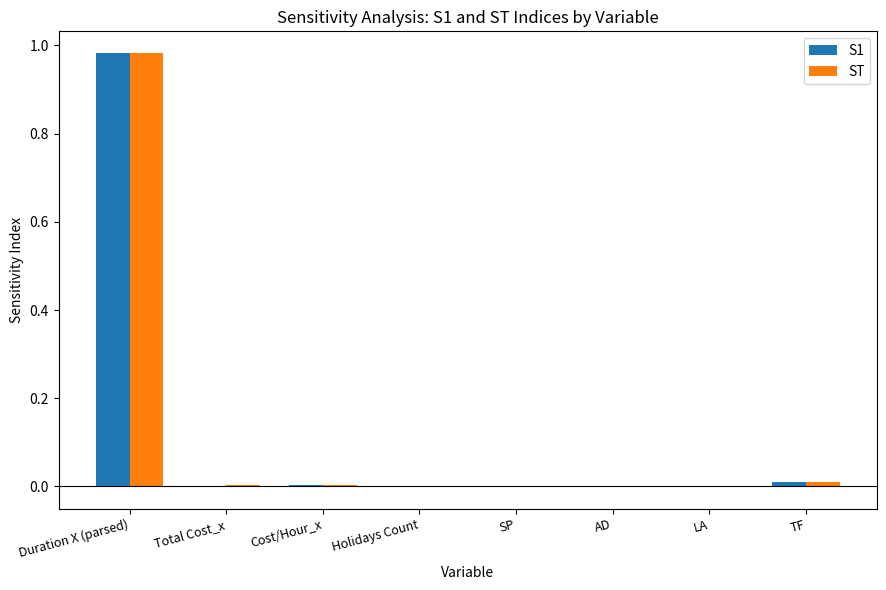

Which category has the highest value in the ST series?

Duration X (parsed)